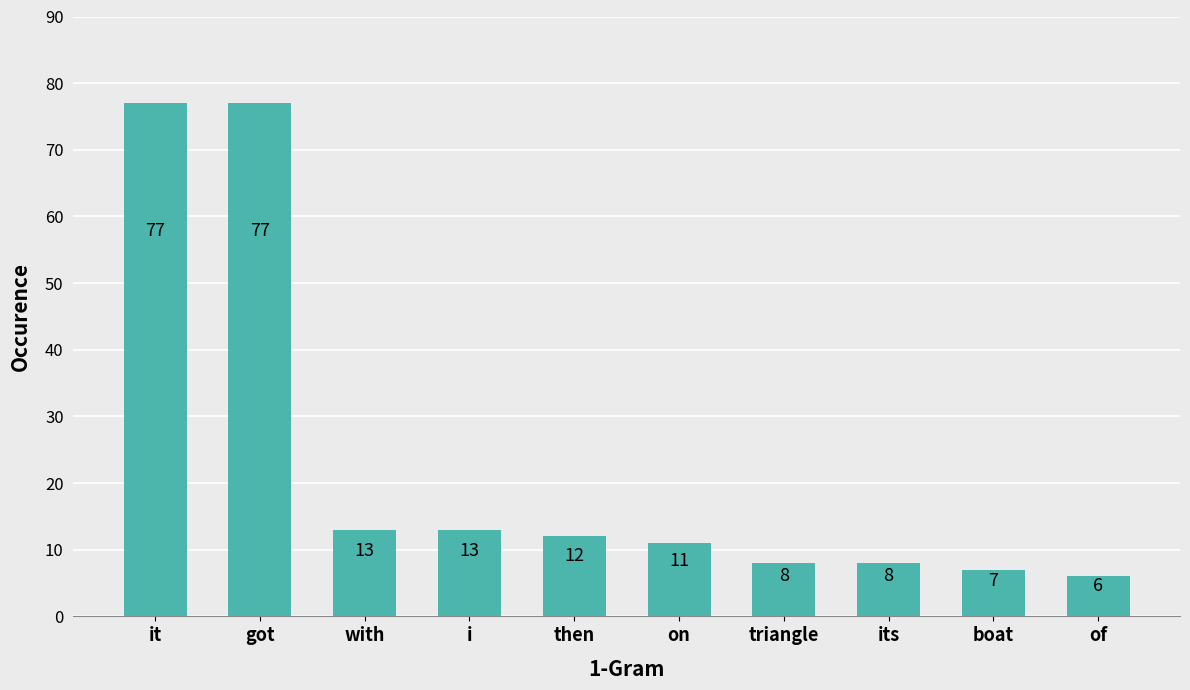

The value at then is 20. True or false?

False